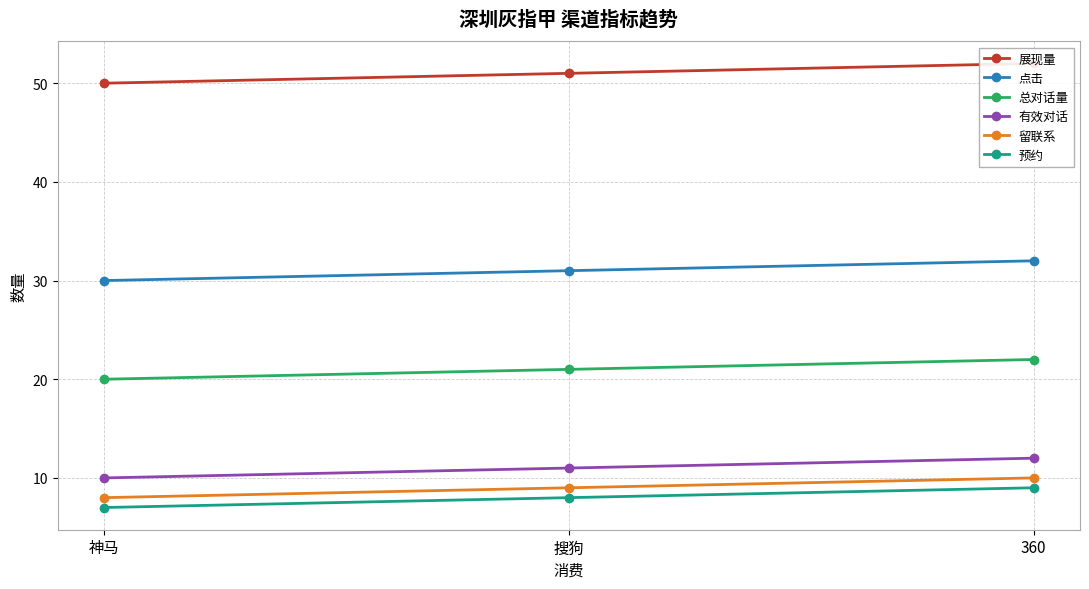

What is the value of the 留联系 point at the 1st from the left?

8